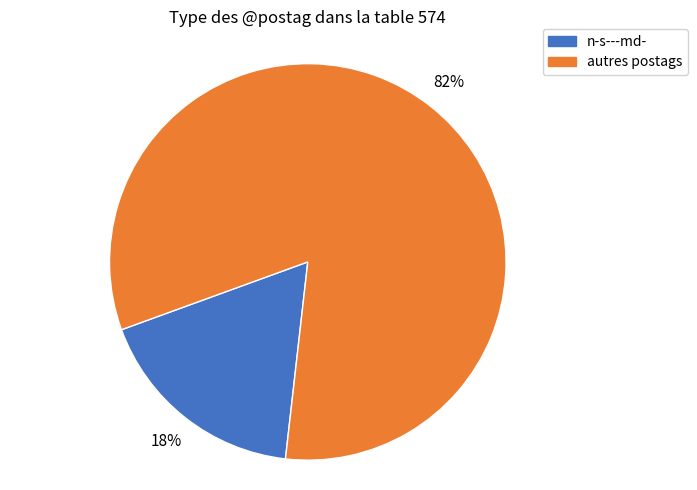

Is there a majority slice in this chart?

Yes